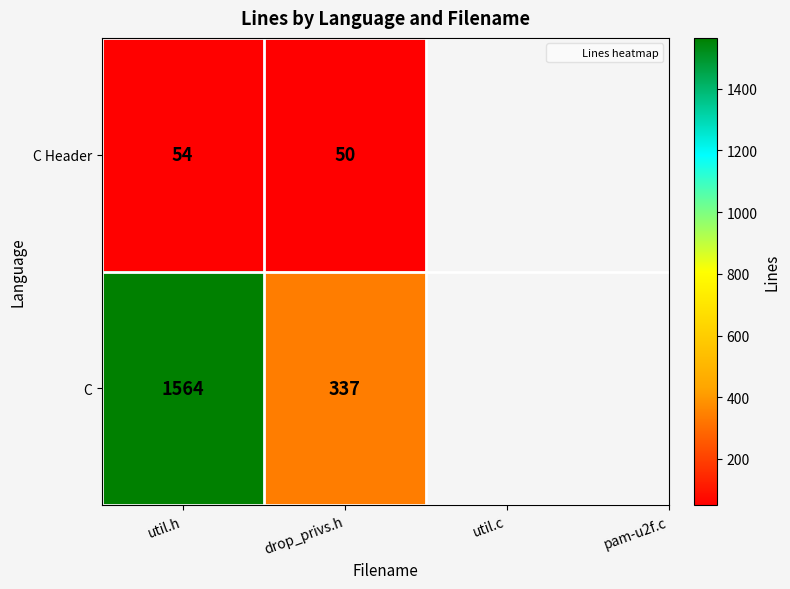

List the series in order of their overall mean, highest first.

C, C Header